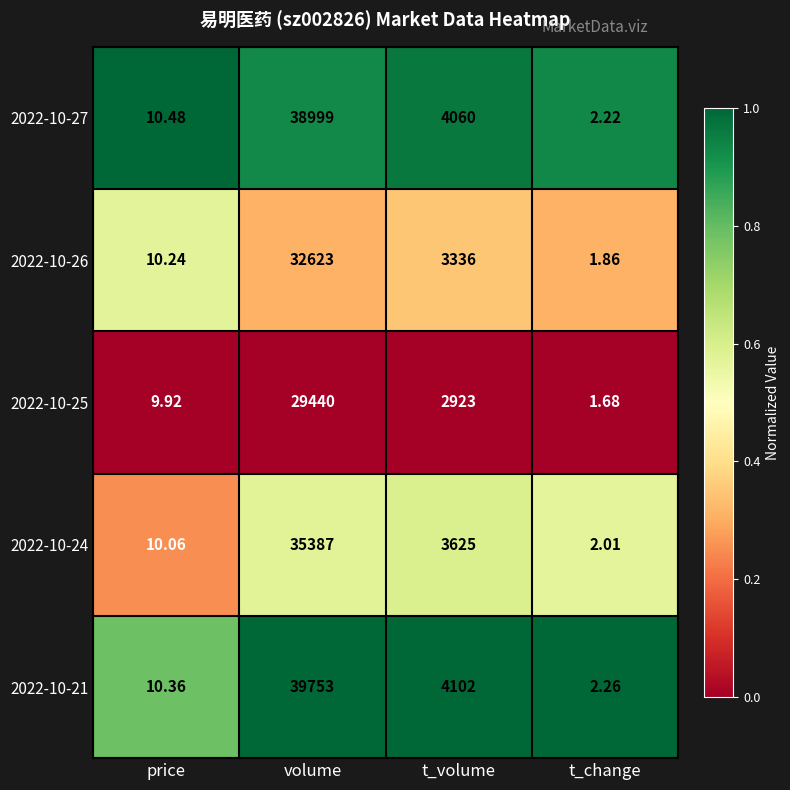

List the series in order of their peak value, lowest first.

2022-10-25, 2022-10-26, 2022-10-24, 2022-10-27, 2022-10-21